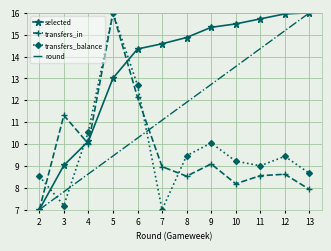

What is the difference between the selected values at 2 and 9?

8.3